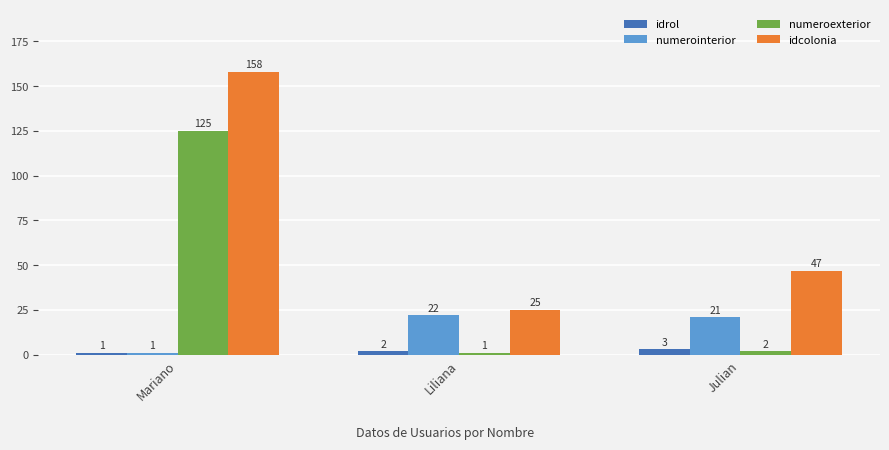

What is the label of the 2nd bar from the right?

Liliana